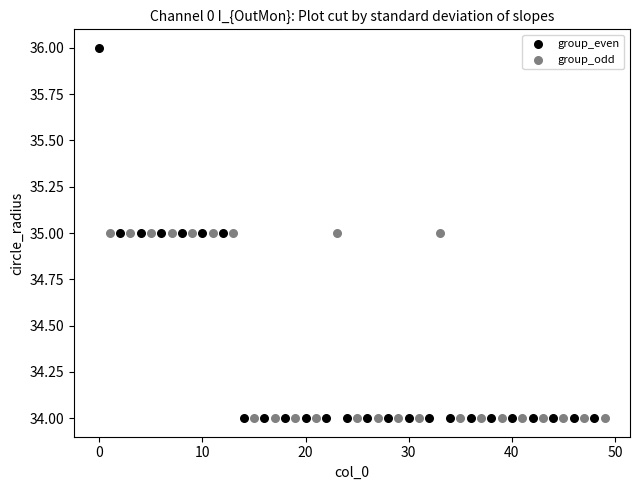

Which series contains the highest Y value?

group_even